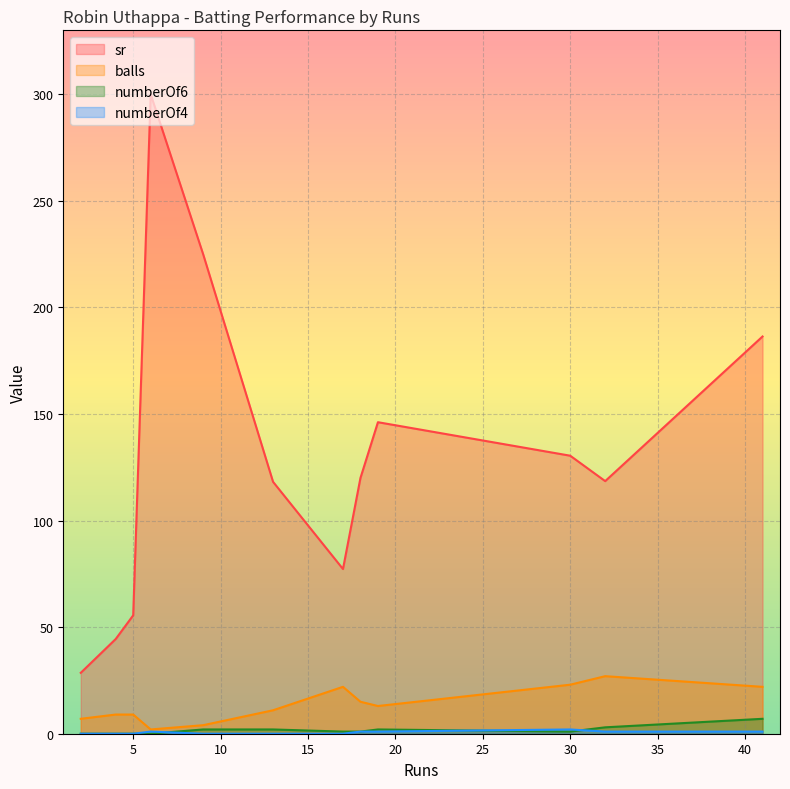

How many lines are shown in the chart?

4